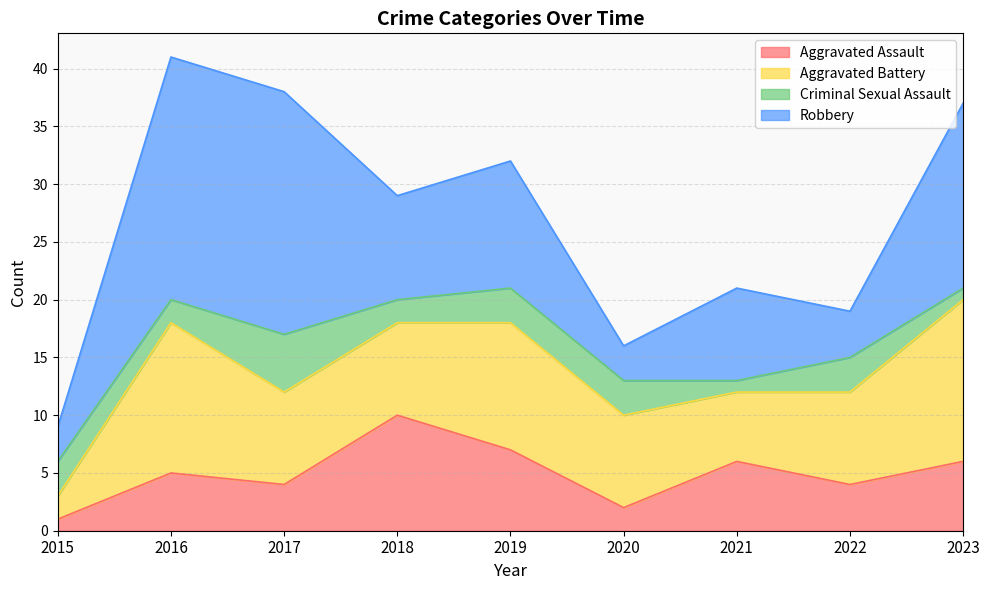

At which label does Aggravated Battery reach its minimum?

2015